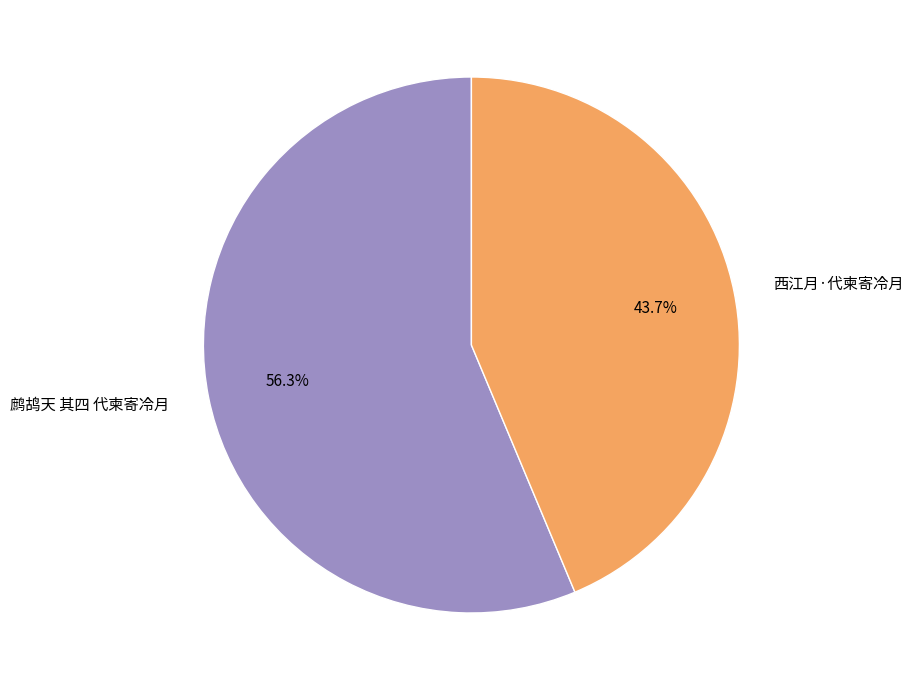

Rank the categories by value from highest to lowest.

鹧鸪天 其四 代柬寄冷月, 西江月·代柬寄冷月